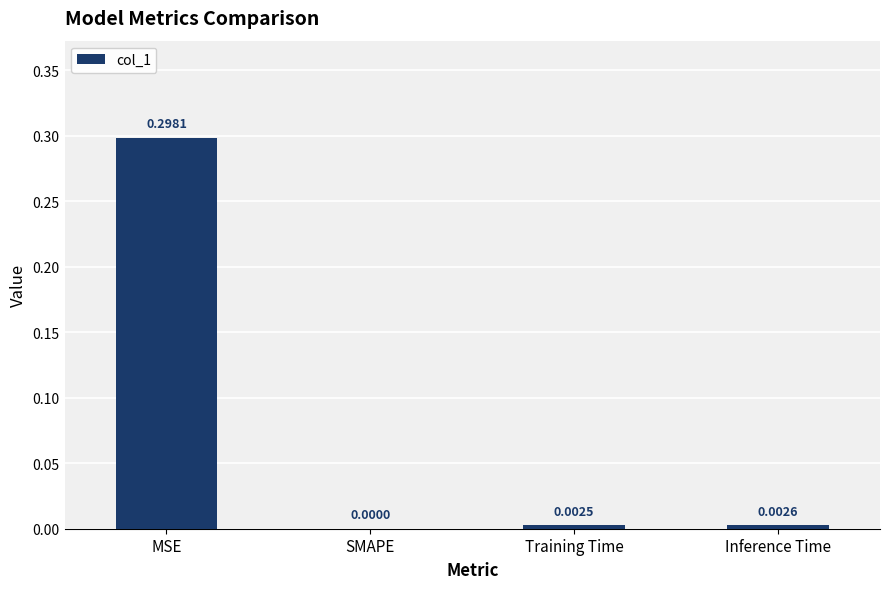

Which category has the highest value across all series?

MSE